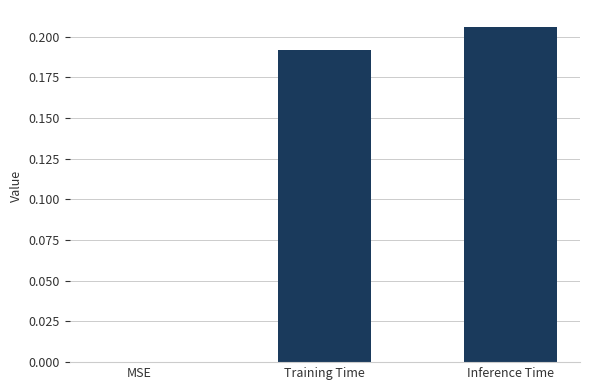

At which category does the chart reach its peak across all series?

Inference Time